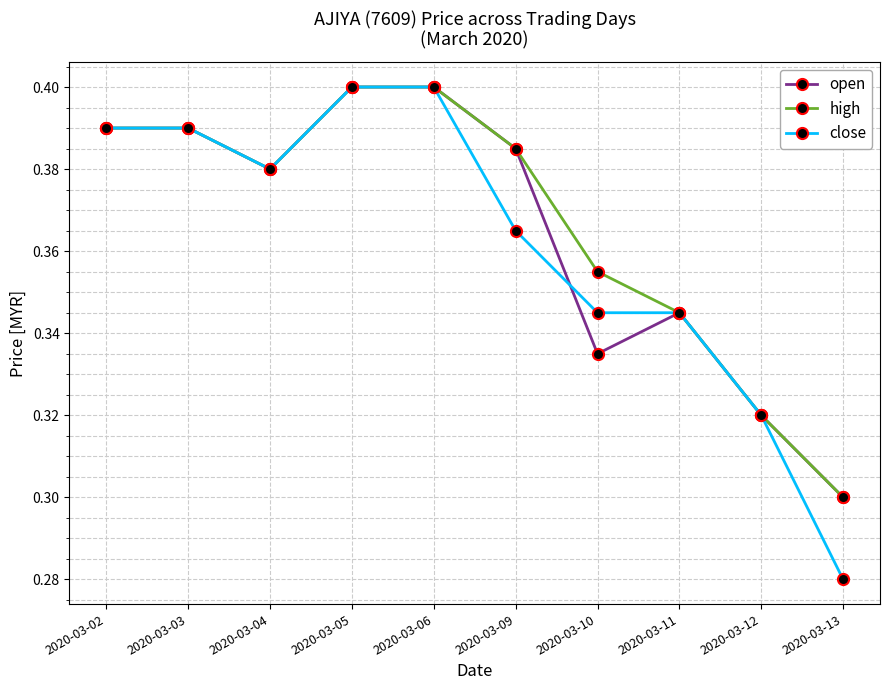

How many open values are between 0 and 1?

10